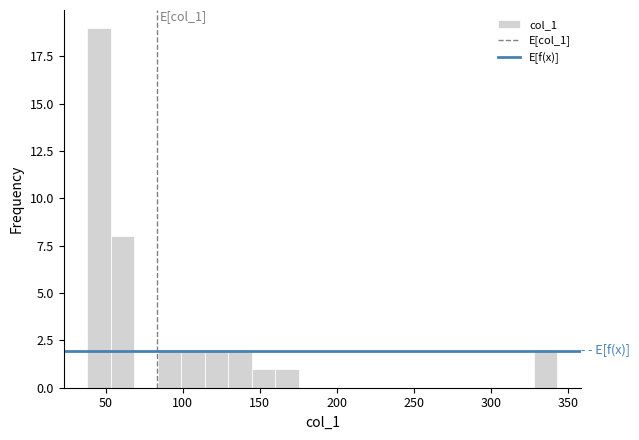

Around what value on the x-axis is the tallest bar? Give the approximate position of its centre, as read against the axis.

45